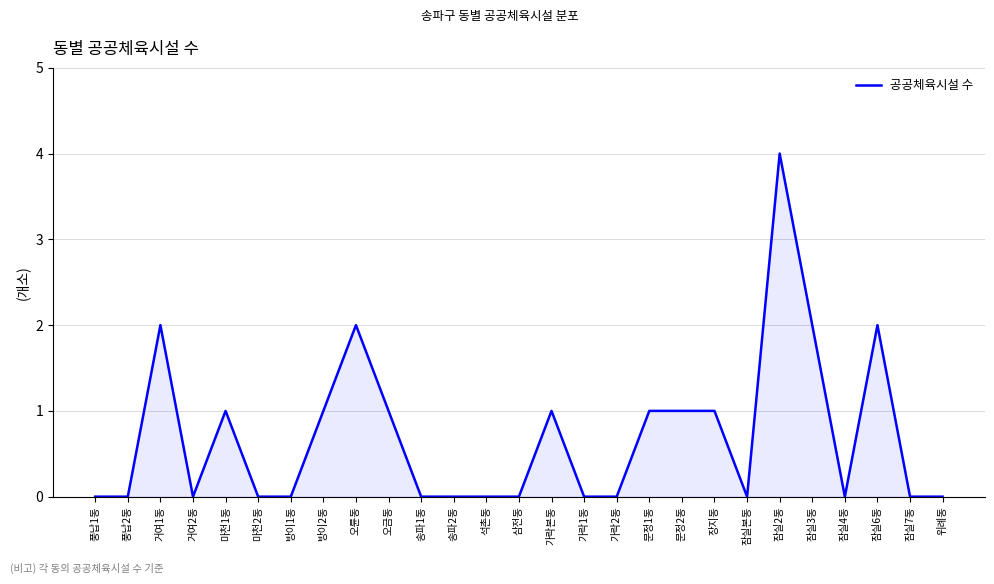

What position from the left is 위례동?

27